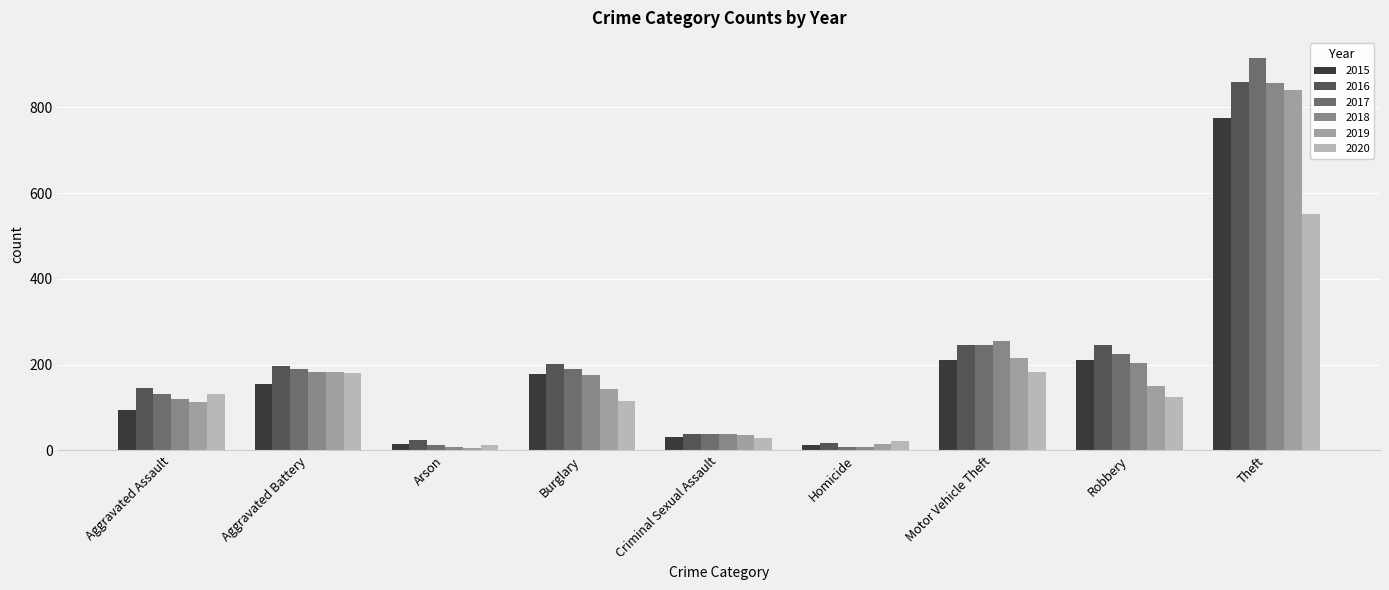

Where is 2019 nearest to the value 423?

Motor Vehicle Theft